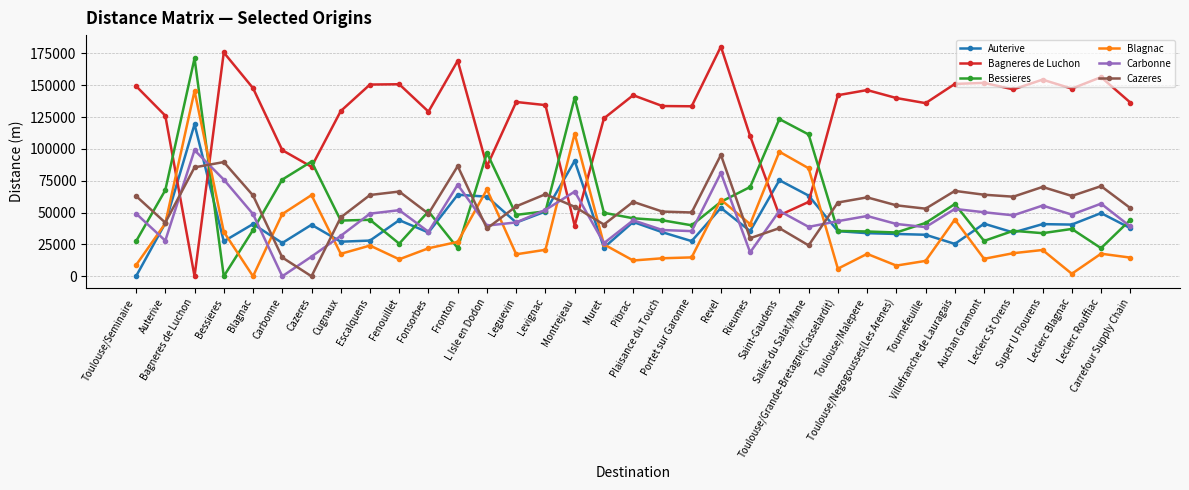

How many data points in Auterive are less than 40454?

17